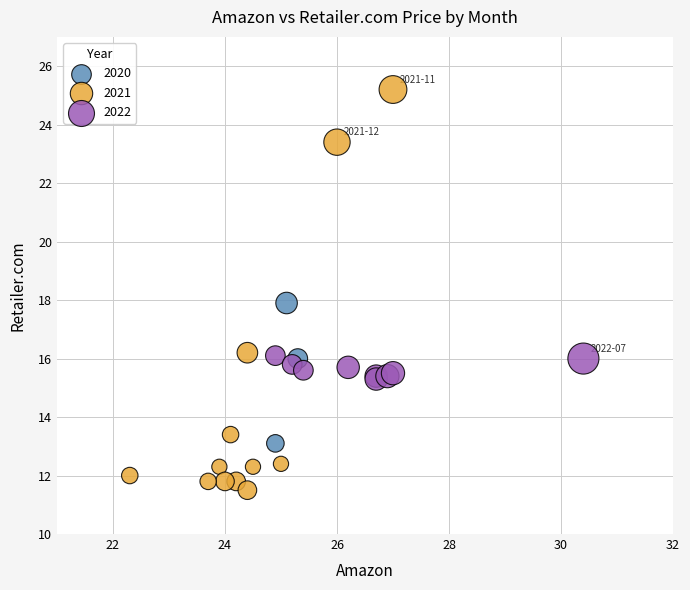

Which series contains the lowest Y value?

2021